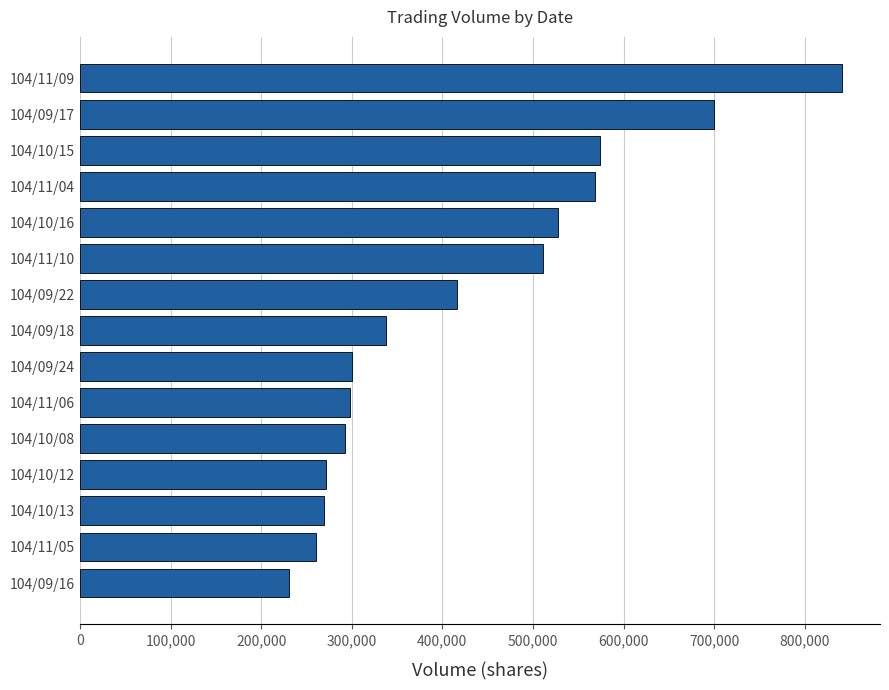

What is the sum of the values at 104/09/18 and 104/10/13?

607000